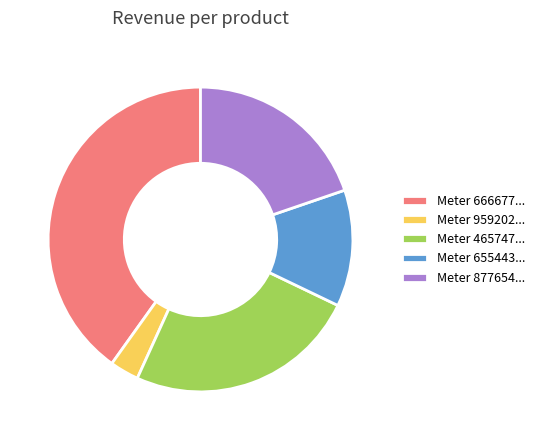

Between Meter 666677... and Meter 465747..., which is larger?

Meter 666677...